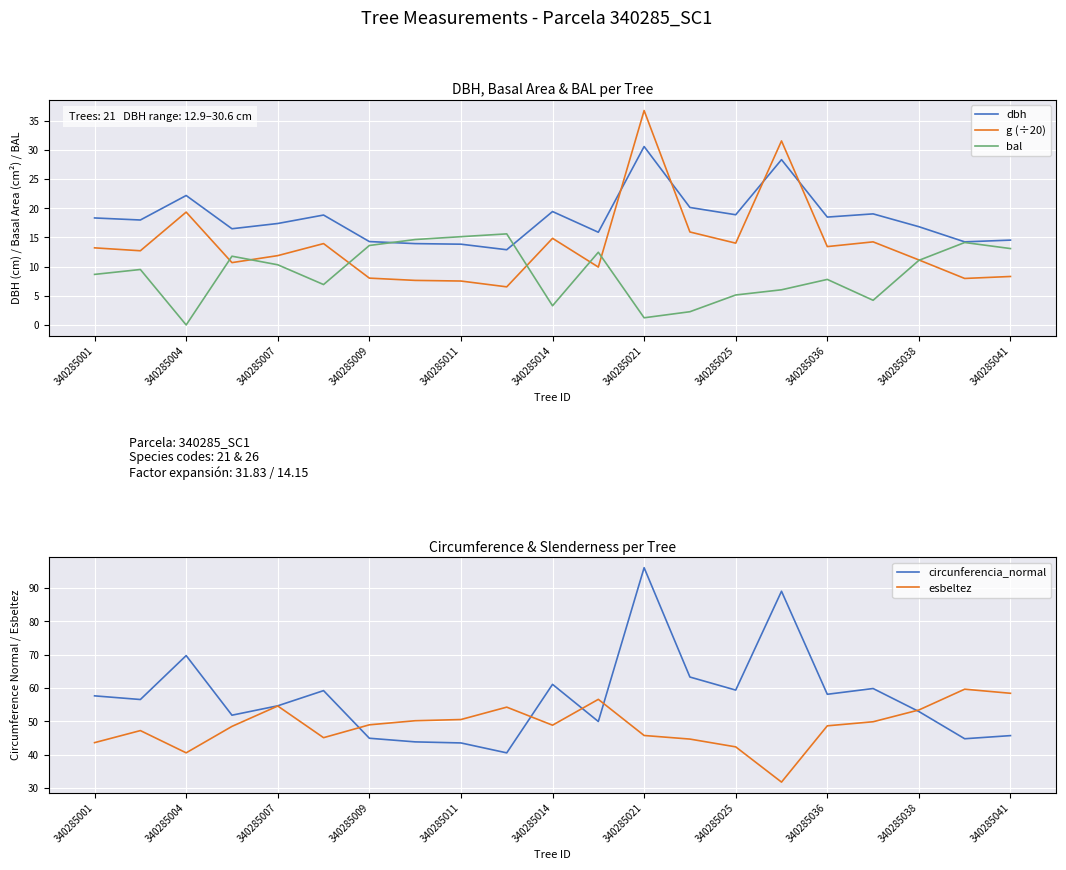

Where is dbh nearest to the value 21?

13